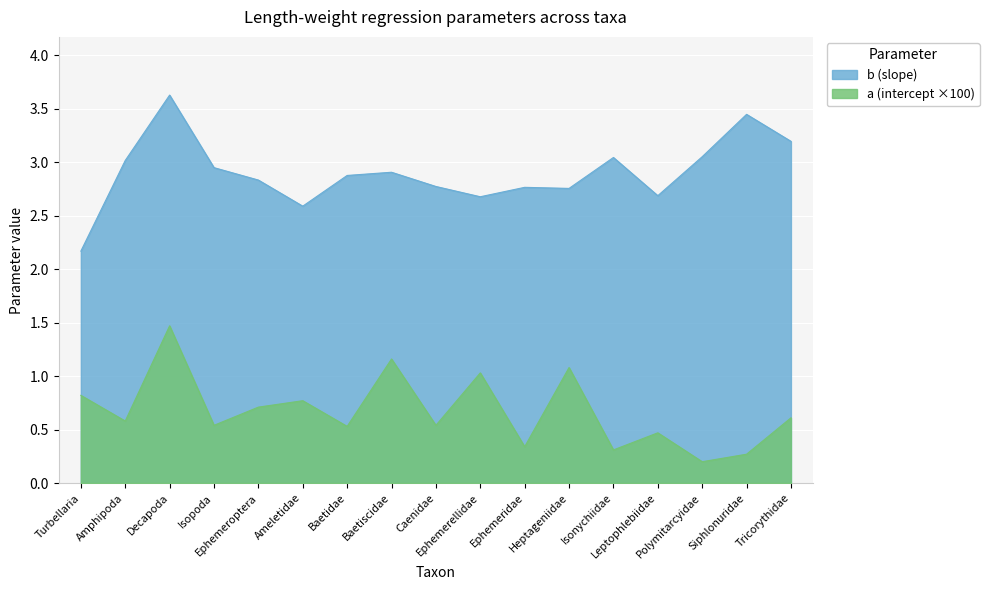

At which label does a (intercept x100) reach its minimum?

Polymitarcyidae